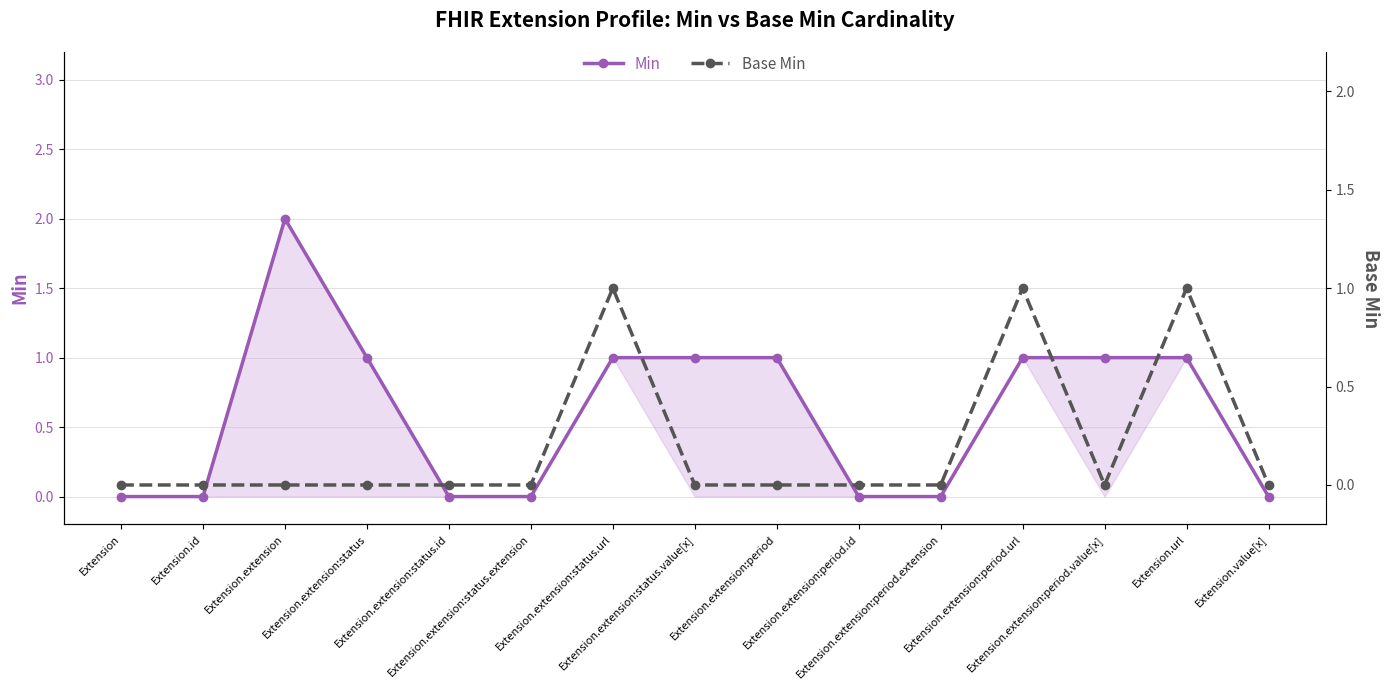

Which series changed the most between Extension.extension:status.extension and Extension.extension:status.url?

Min